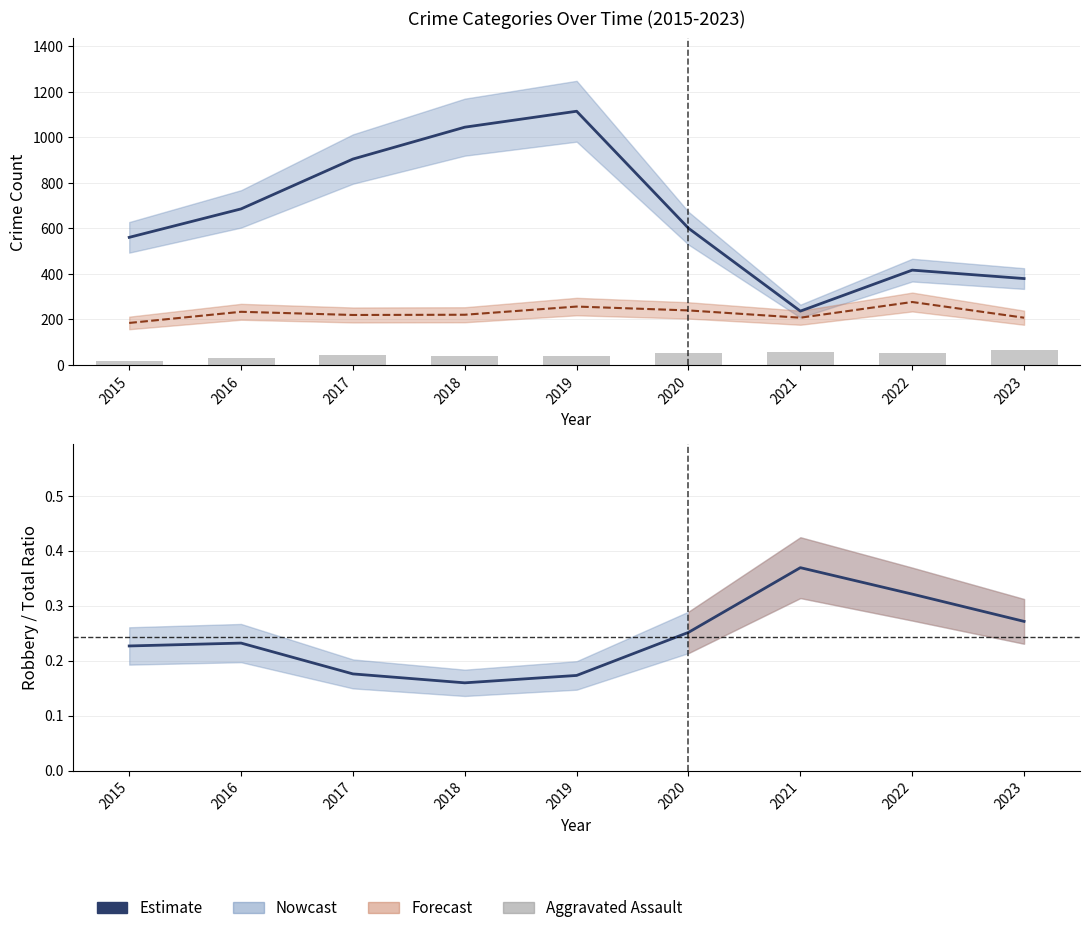

Between 2017 and 2022, which is larger?

2017